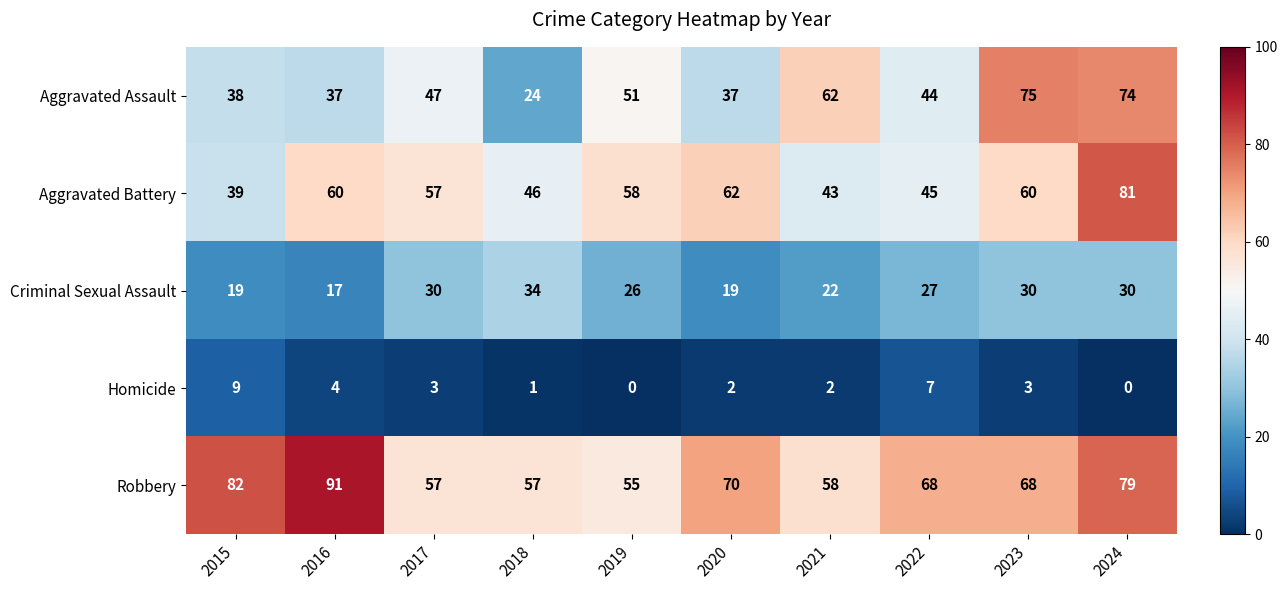

What is the difference between the second highest and second lowest values in the Robbery series?

25